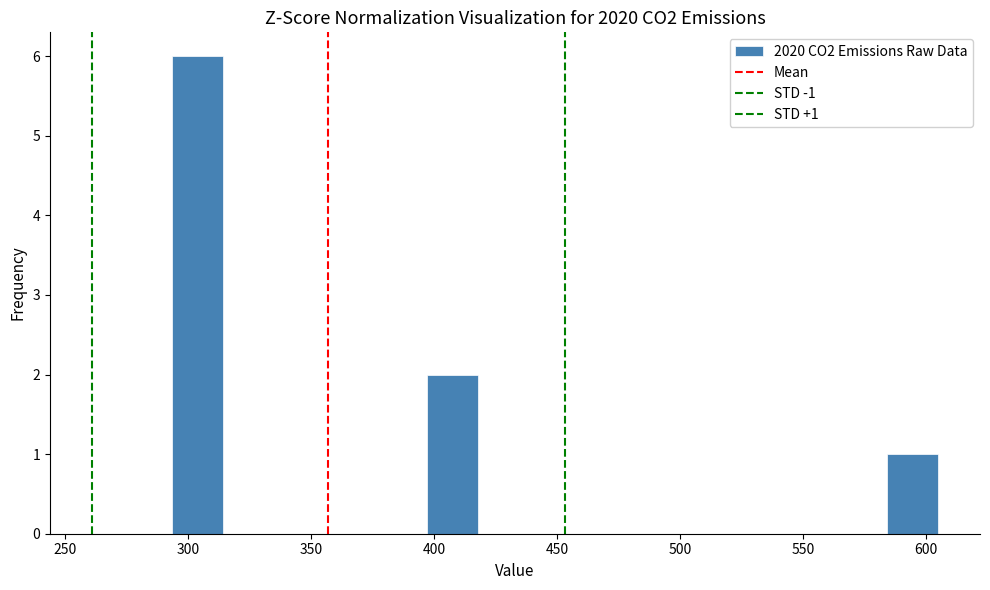

Over which range of the x-axis is the bar tallest?

295 to 315